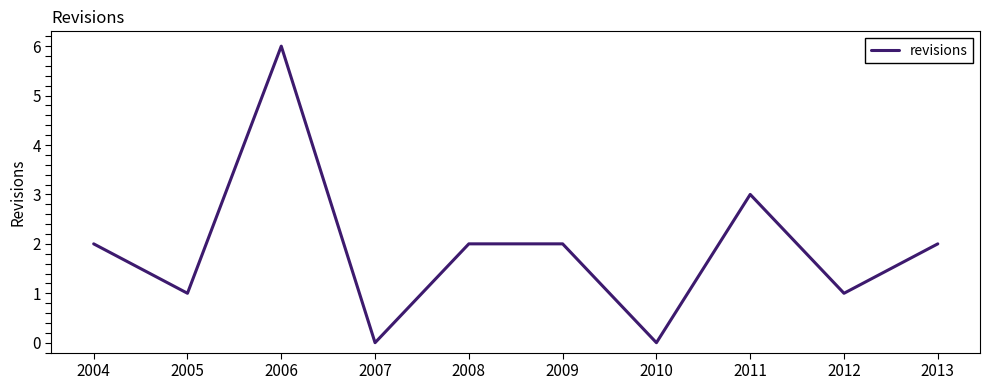

Is it true that the value at 2005 is 2?

False